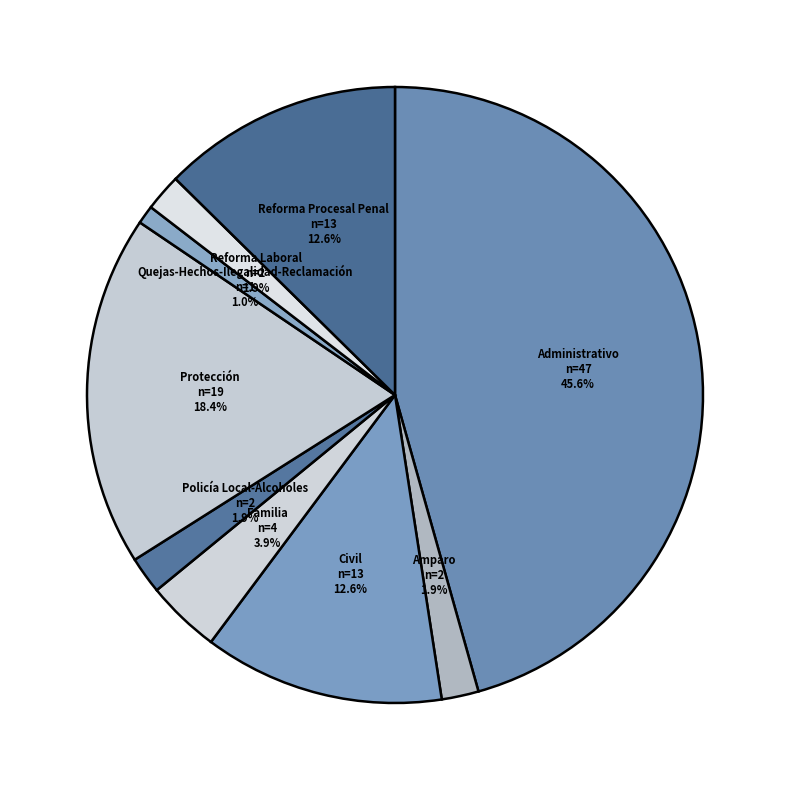

Is it true that Protección is 9% of the pie?

False